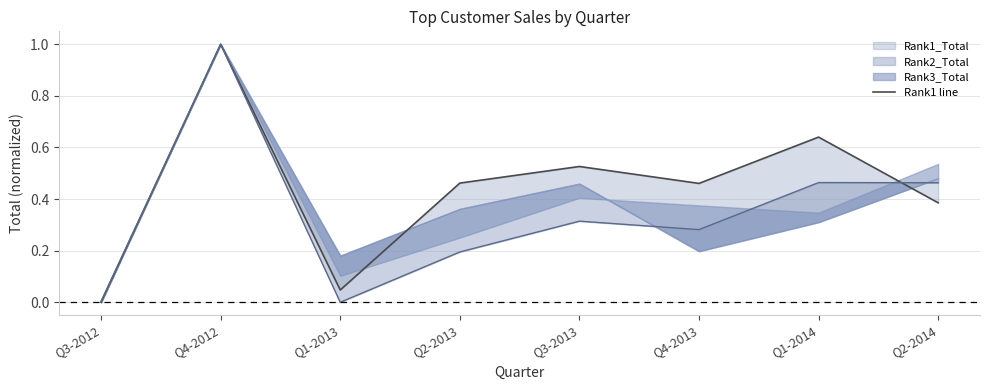

What is the label of the 5th point from the left?

Q3-2013